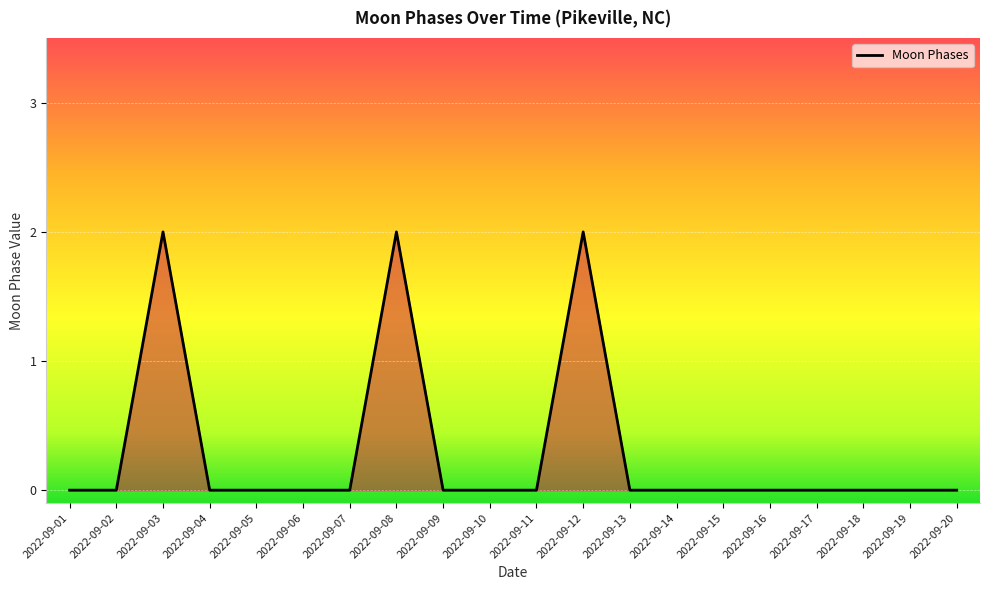

Where is the first local maximum?

2022-09-03